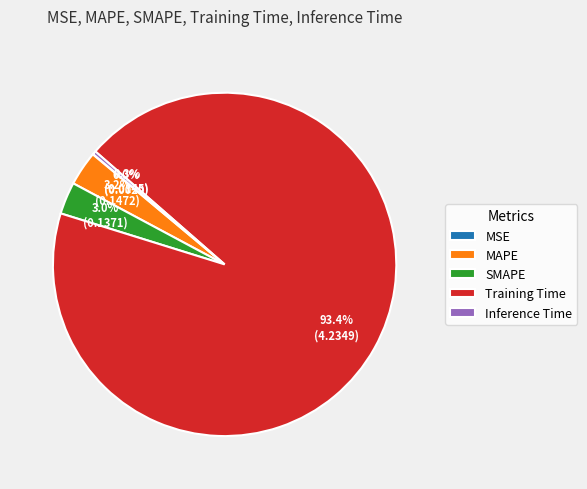

Does any single category account for the majority?

Yes